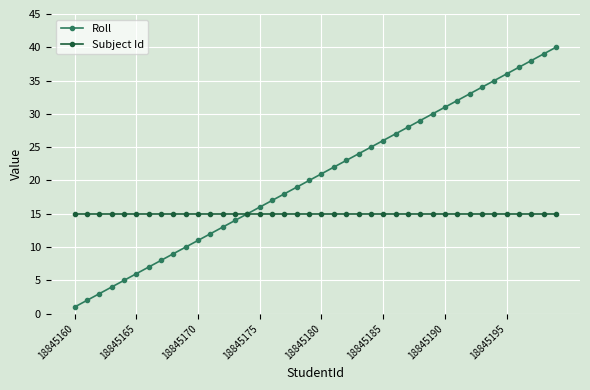

What is the minimum value for Subject Id?

15